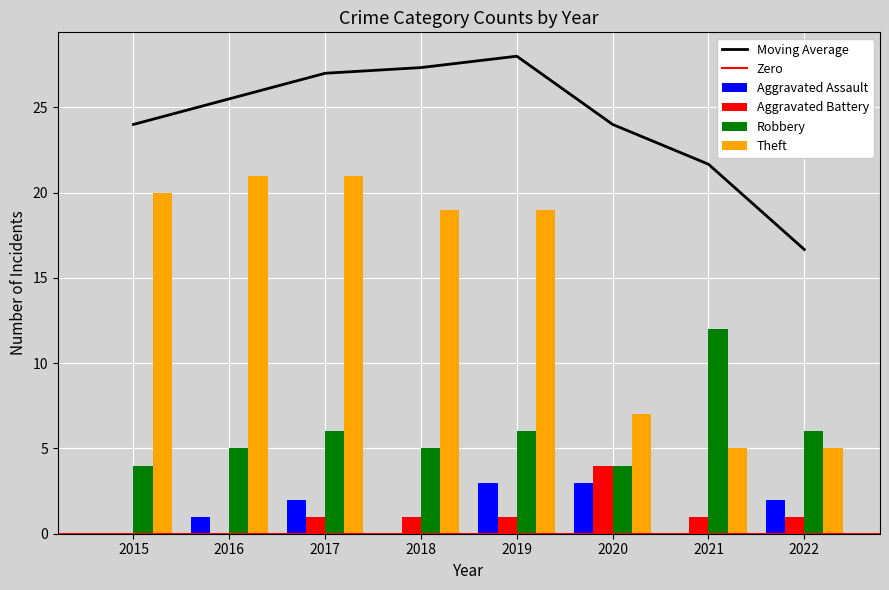

What is the approximate value of Robbery at 2018?

5